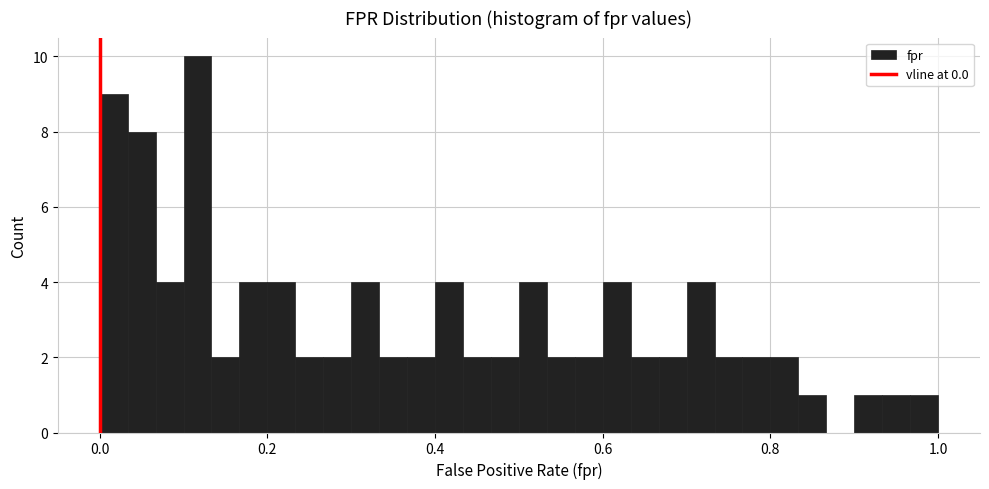

Read against the x-axis, roughly where is the centre of the tallest bar?

0.12